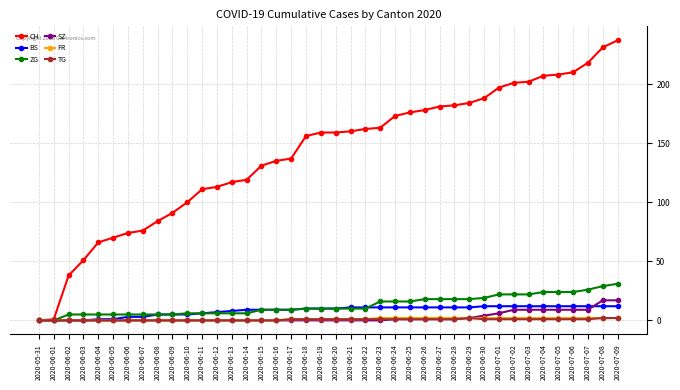

Which series has the largest total across all categories?

CH